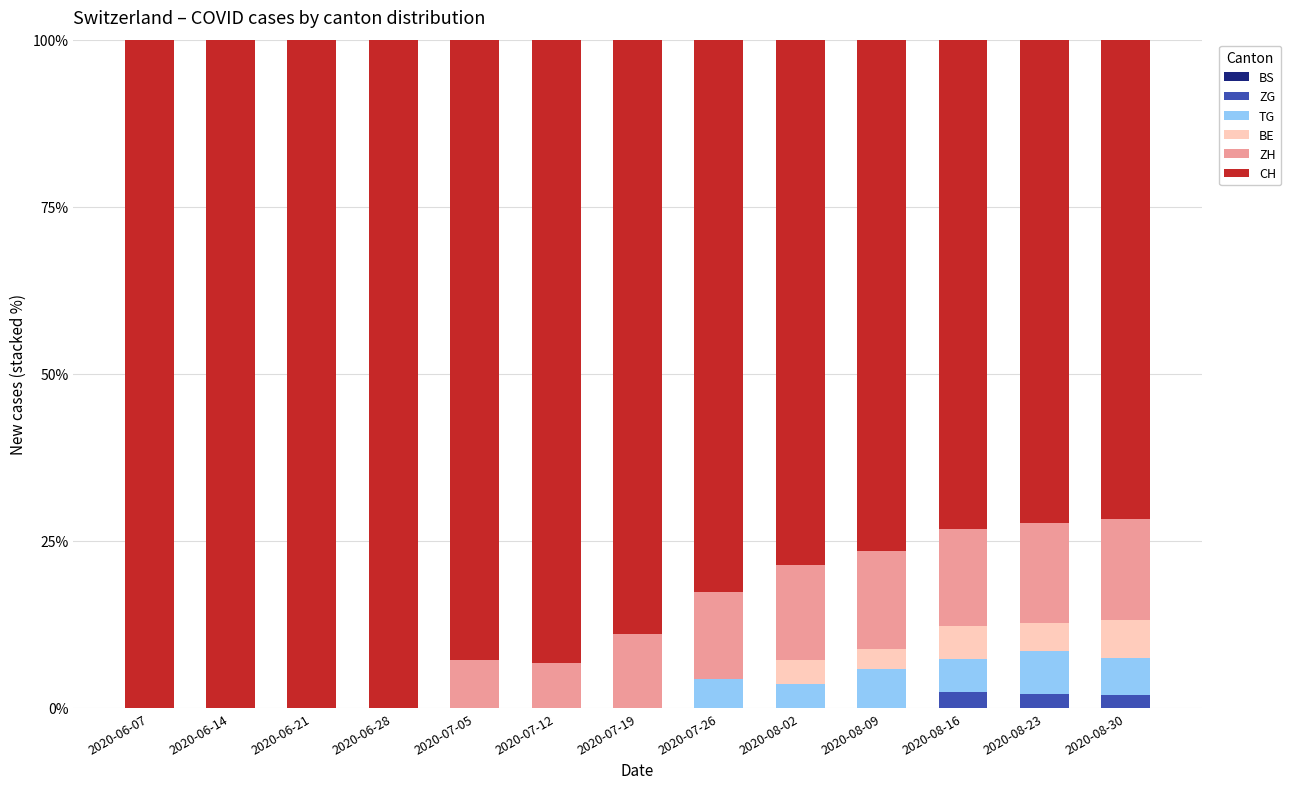

The value of ZG at 2020-07-12 is 0.0. True or false?

True